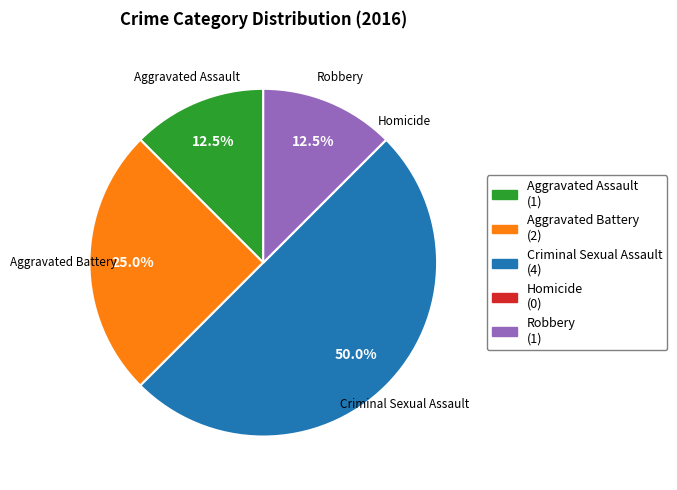

Combined, do Criminal Sexual Assault (4) and Aggravated Assault (1) account for over 50%?

Yes